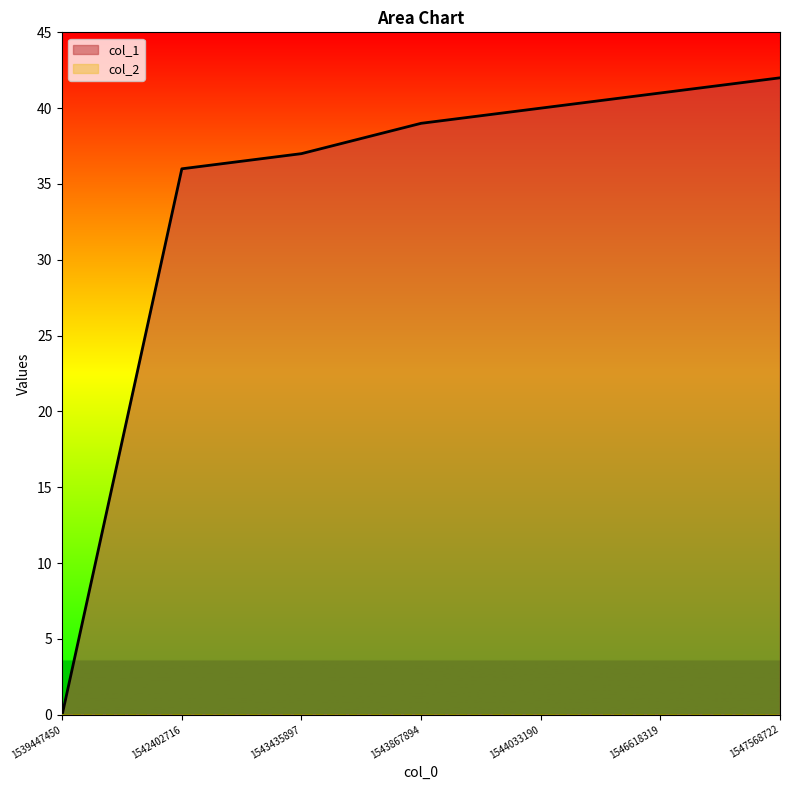

What is the average value?

34